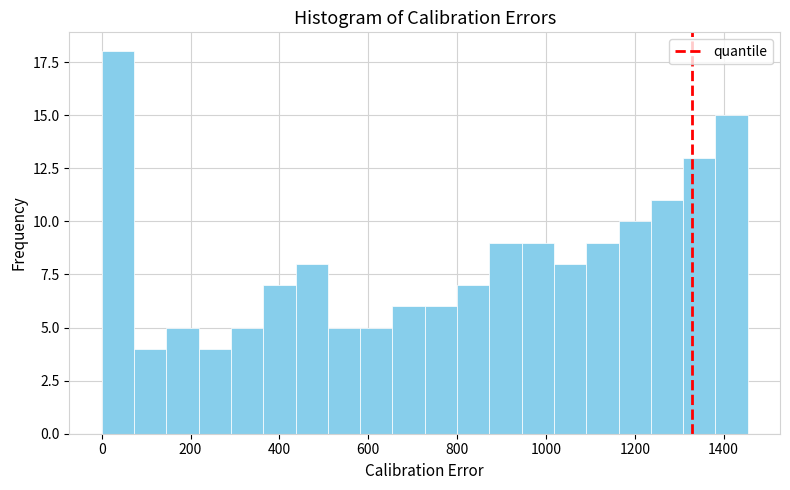

Around what value on the x-axis is the tallest bar? Give the approximate position of its centre, as read against the axis.

40